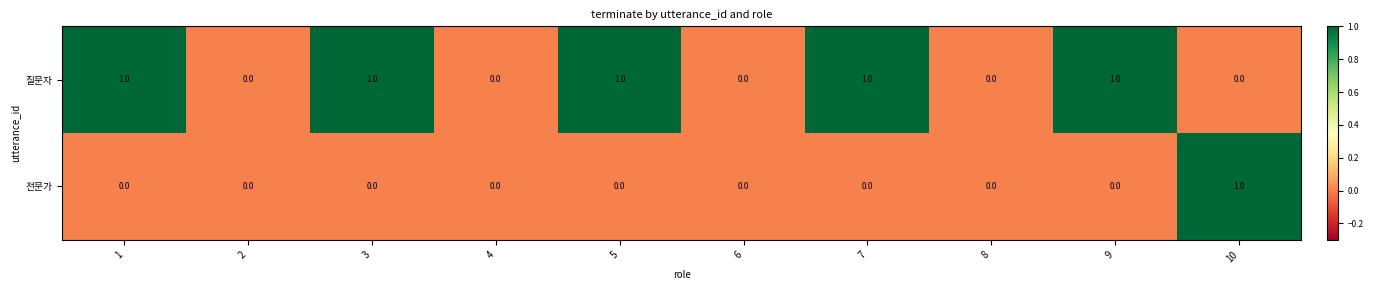

Rank the series at 10 from highest to lowest value.

전문가, 질문자